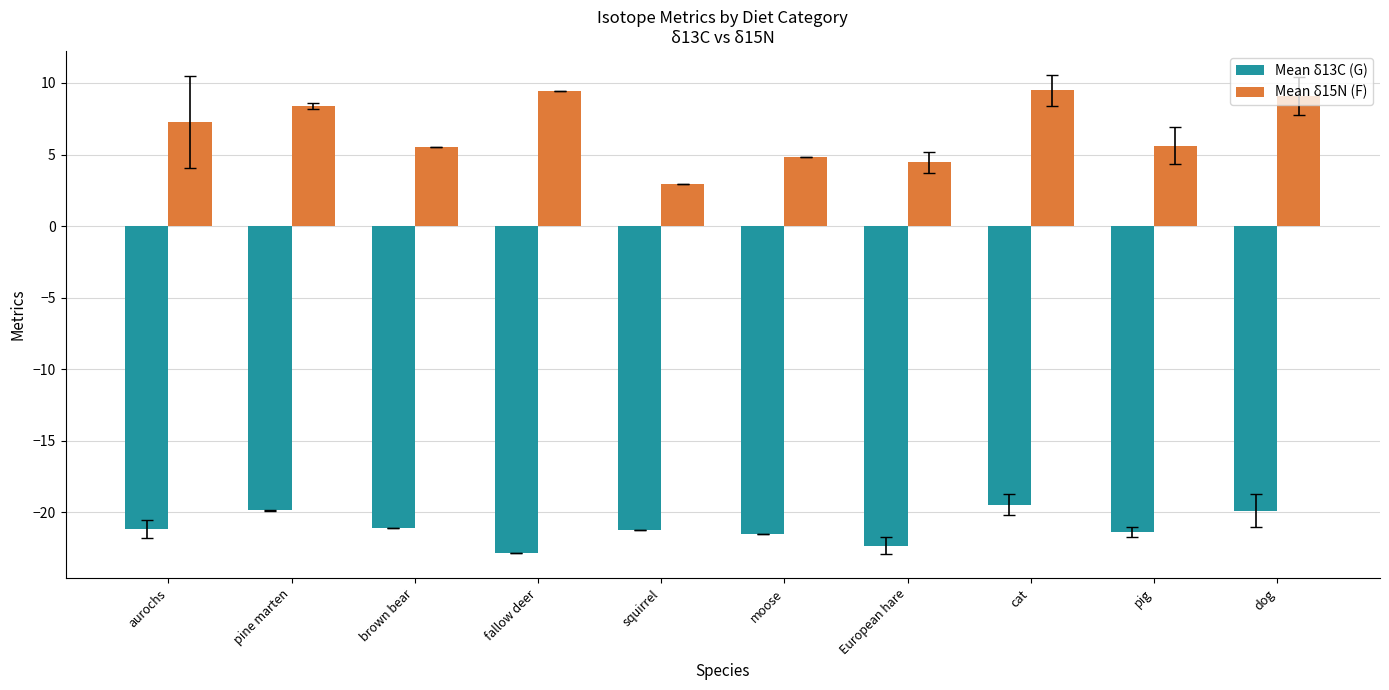

Between aurochs and squirrel, which series saw the biggest shift?

Mean δ15N (F)